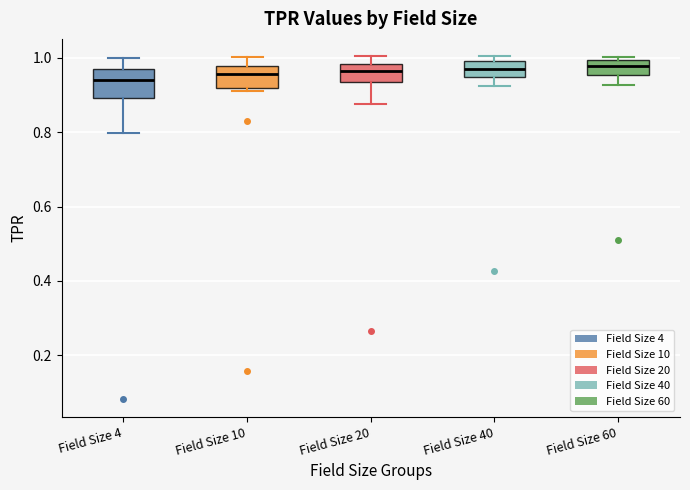

Reading left to right, transcribe this box plot: for each box, give where its median line is, the range the box spans, and where its two whiskers end, as read against the y-axis. The values are not printed on the chart, so give them approximately, as read against the axis.

Field Size 4: median 0.94, box 0.90 to 0.96, whiskers 0.80 to 1.00
Field Size 10: median 0.96, box 0.92 to 0.98, whiskers 0.90 to 1.00
Field Size 20: median 0.96, box 0.94 to 0.98, whiskers 0.88 to 1.00
Field Size 40: median 0.98, box 0.94 to 1.00, whiskers 0.92 to 1.00 (just above the box's upper edge)
Field Size 60: median 0.98, box 0.96 to 1.00, whiskers 0.92 to 1.00 (just above the box's upper edge)